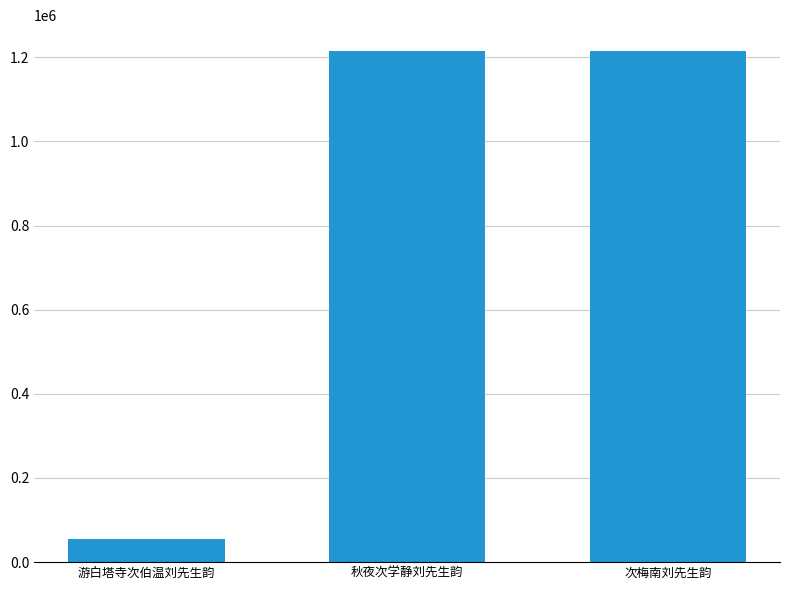

Count the number of data series in this chart.

1